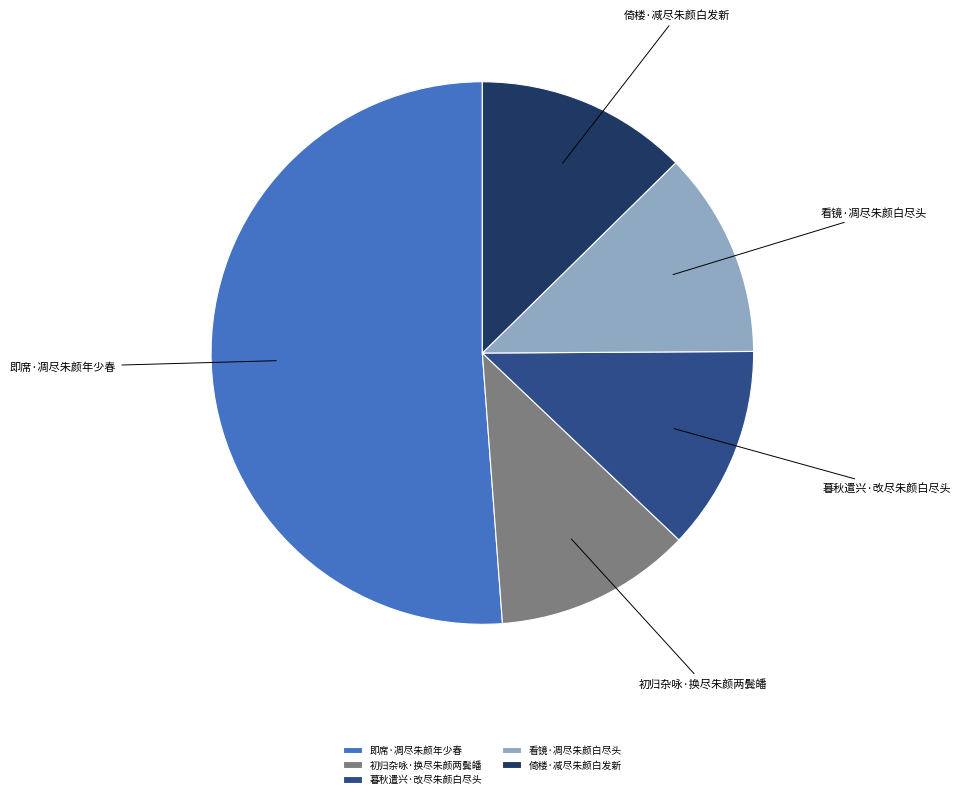

Count the number of slices in the pie.

5